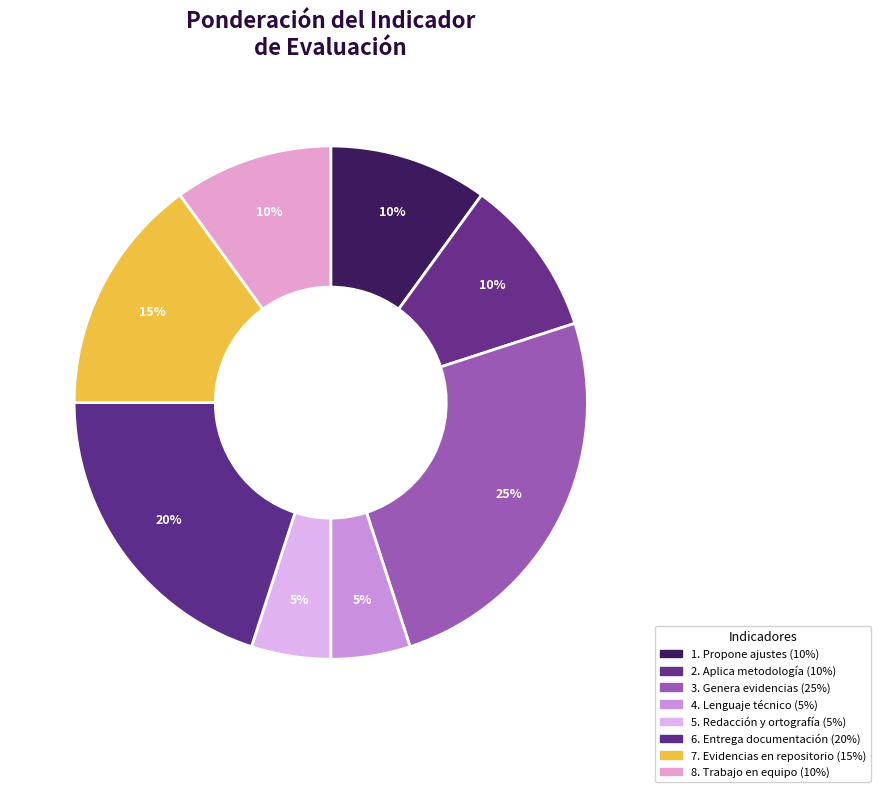

True or false: 4. Lenguaje técnico accounts for 5% of the total.

True